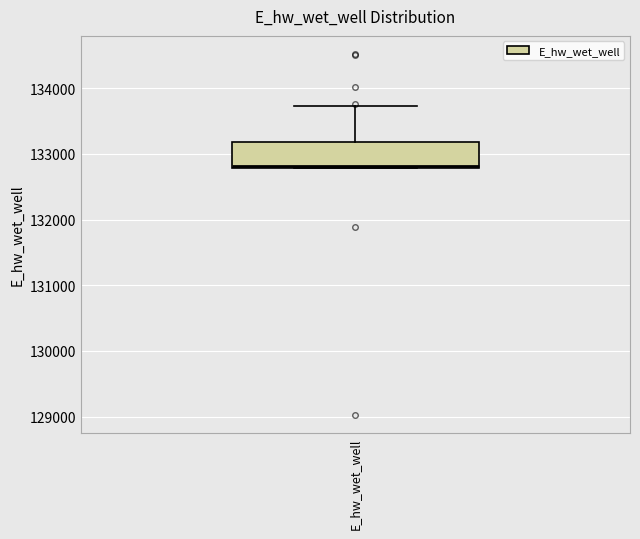

Where is the upper edge of the box for E_hw_wet_well on the y-axis? The values are not printed on the chart, so give them approximately, as read against the axis.

133200